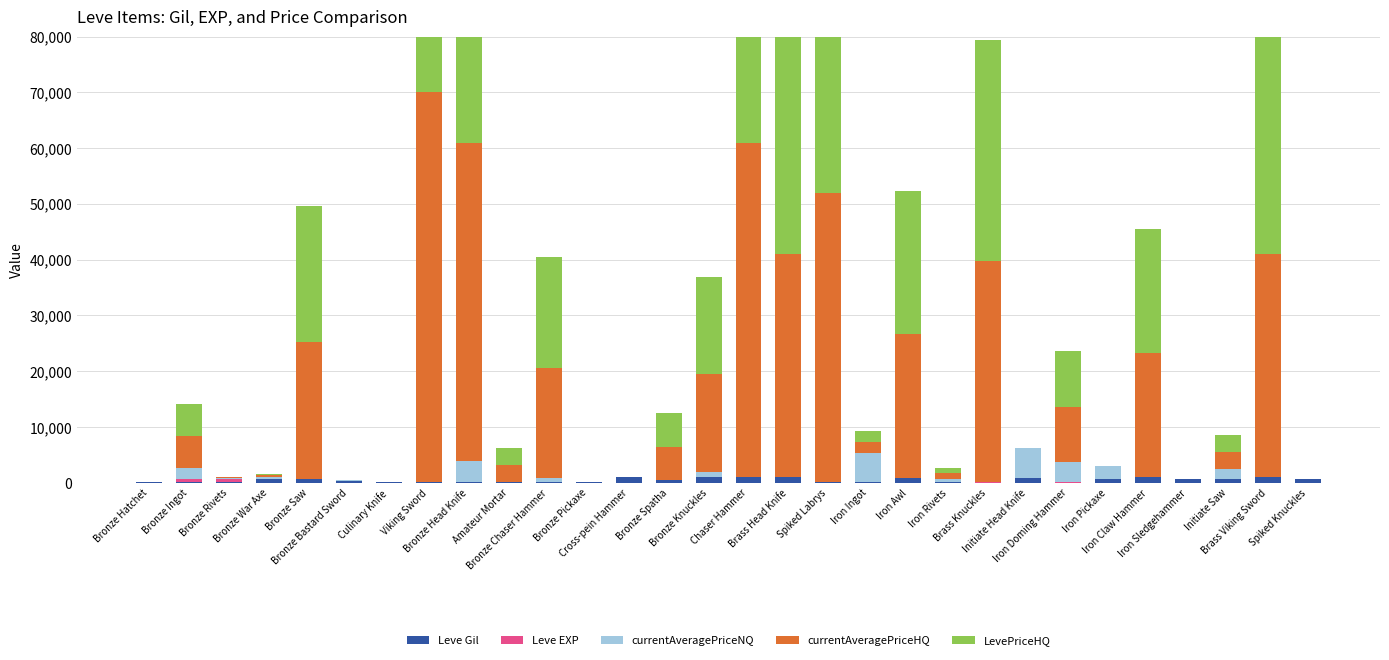

What value does the LevePriceHQ series have at Chaser Hammer?

60009